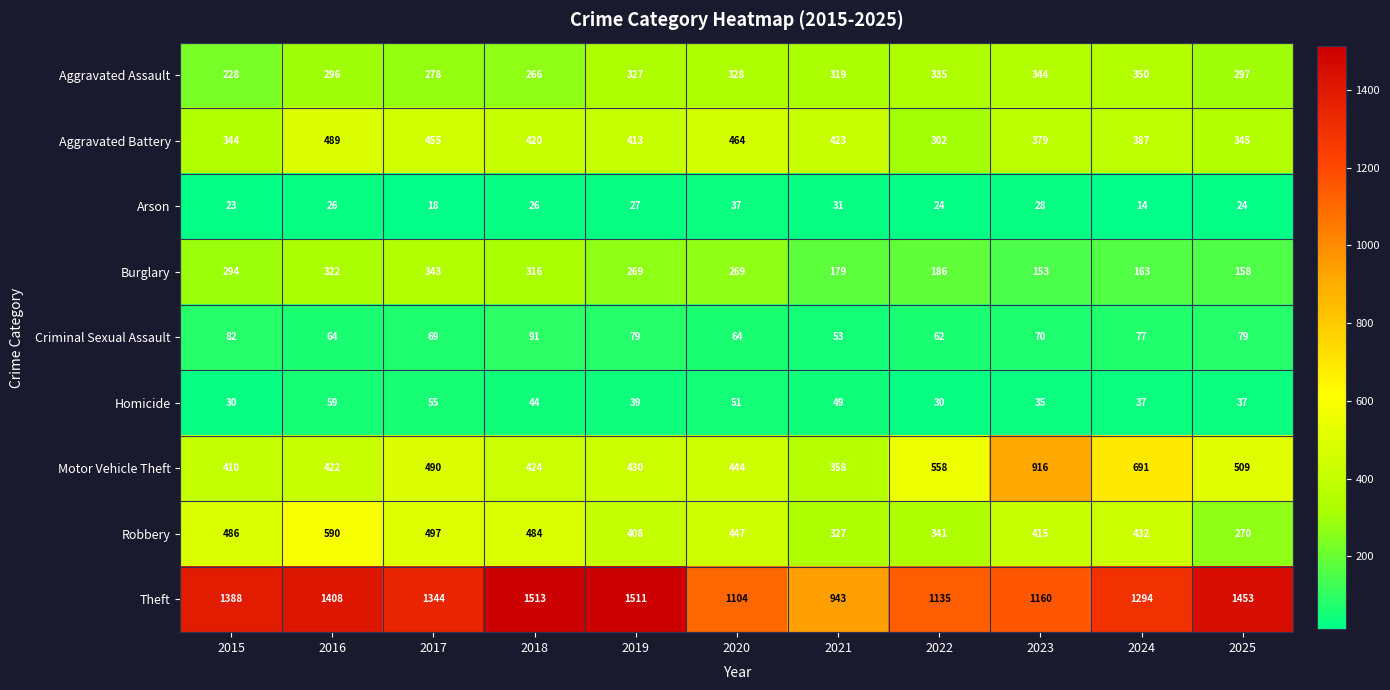

What is the difference between the maximum and minimum values in the Burglary series?

190